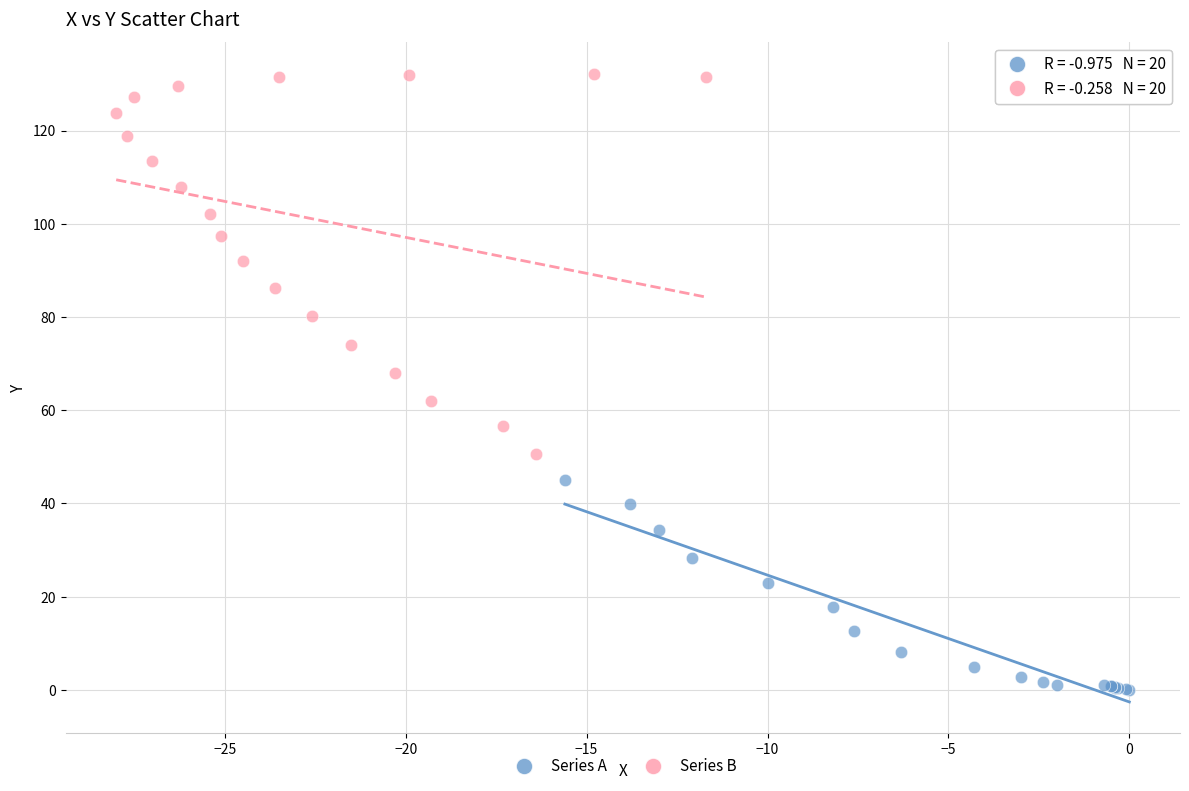

Which series contains the lowest Y value?

Series A